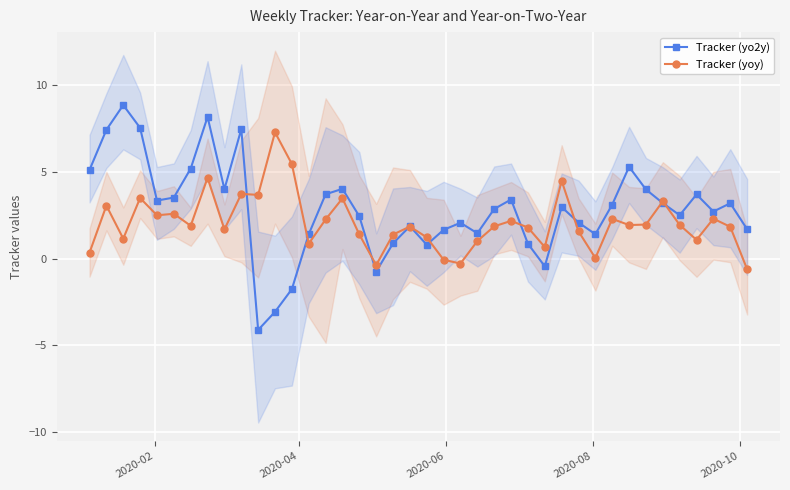

Which series has the largest range (max minus min)?

Tracker (yo2y)